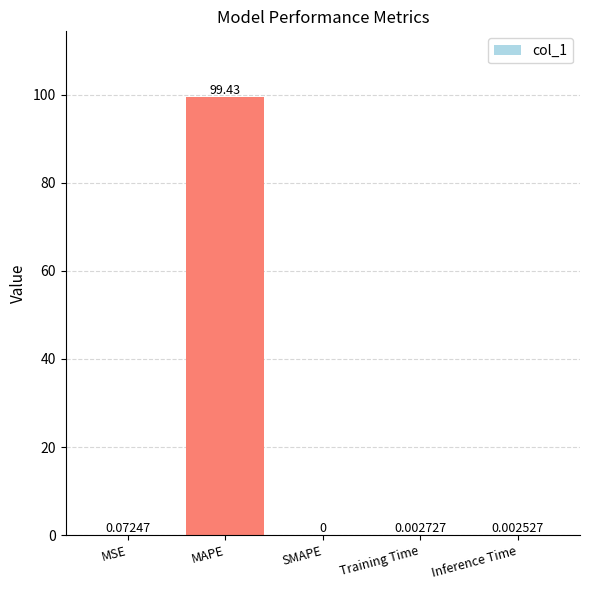

True or false: the data shows 0.0 at Inference Time.

True